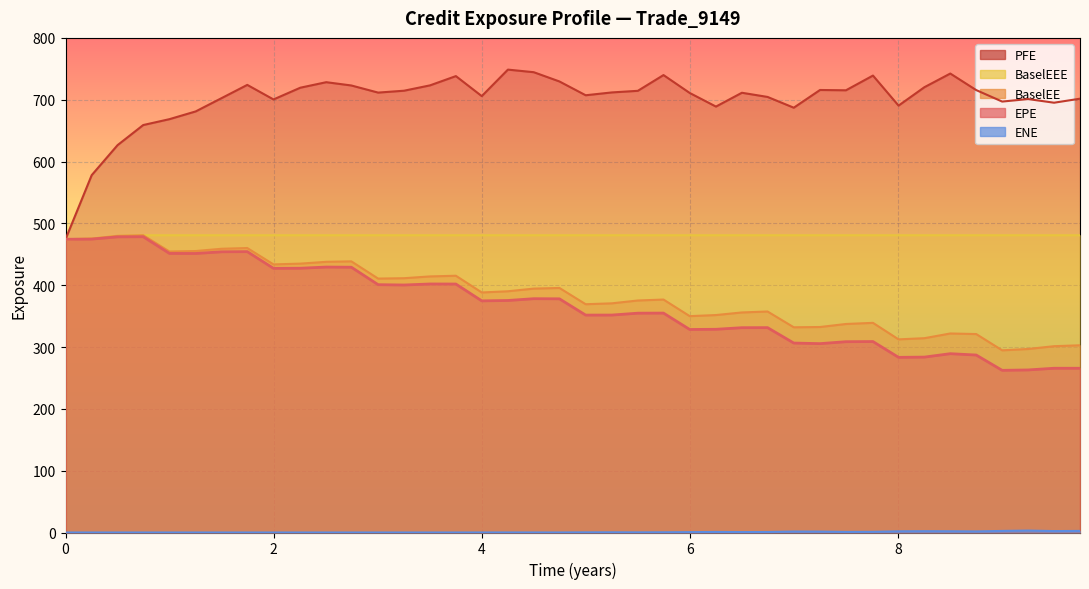

What is the value of the EPE point at the 37th from the left?

262.3